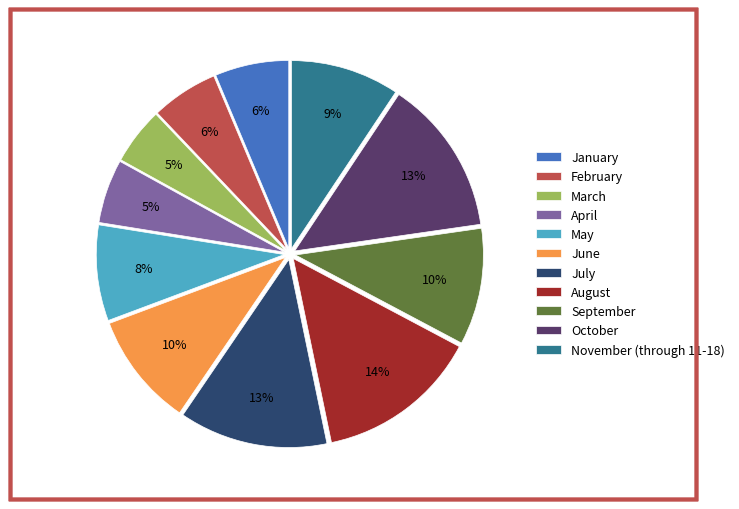

Does any single category account for the majority?

No